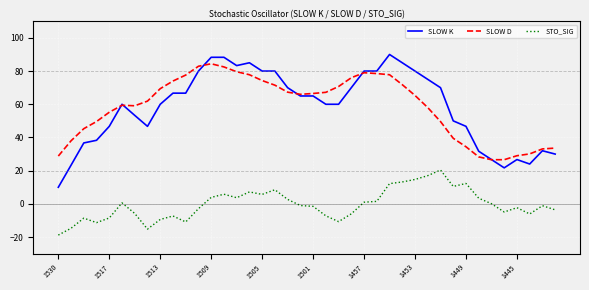

True or false: SLOW K and STO_SIG intersect in this chart.

False